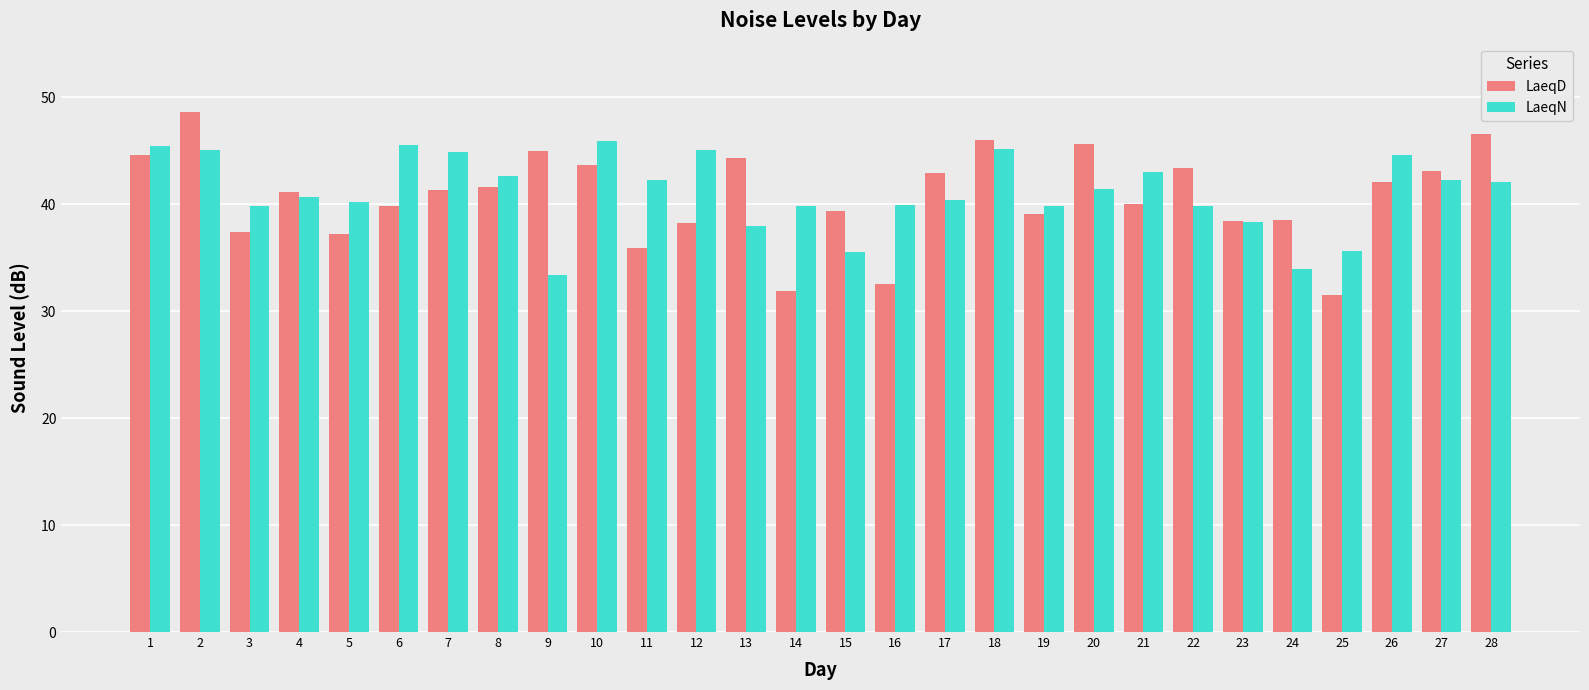

What is the total value across all series at 3?

77.2